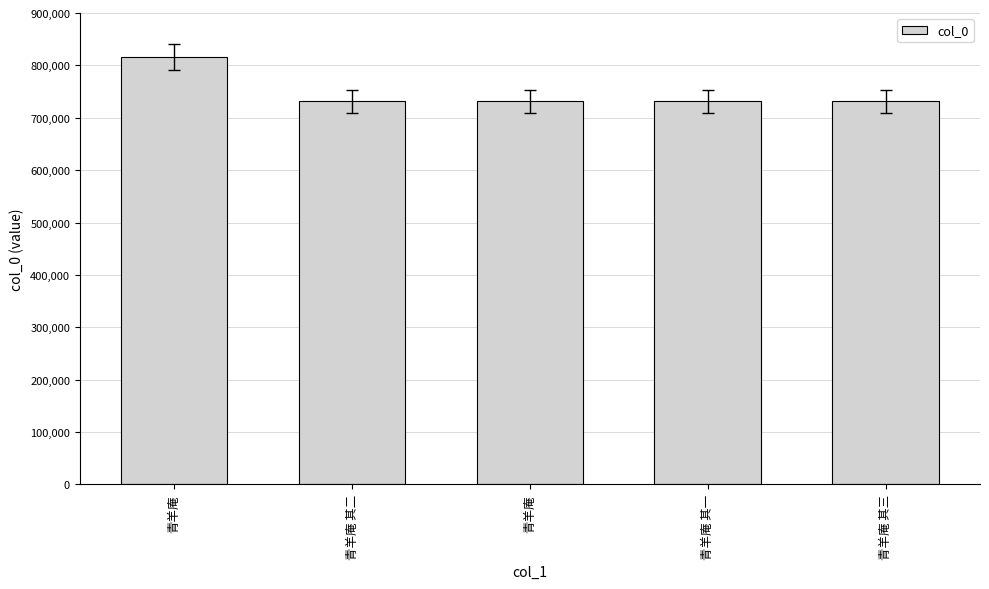

What is the label of the 1st bar from the left?

青羊庵